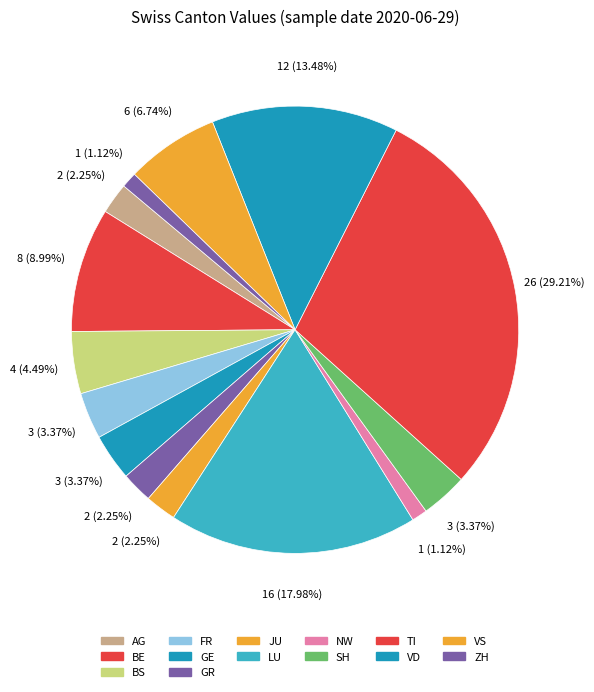

Count the number of slices in the pie.

14